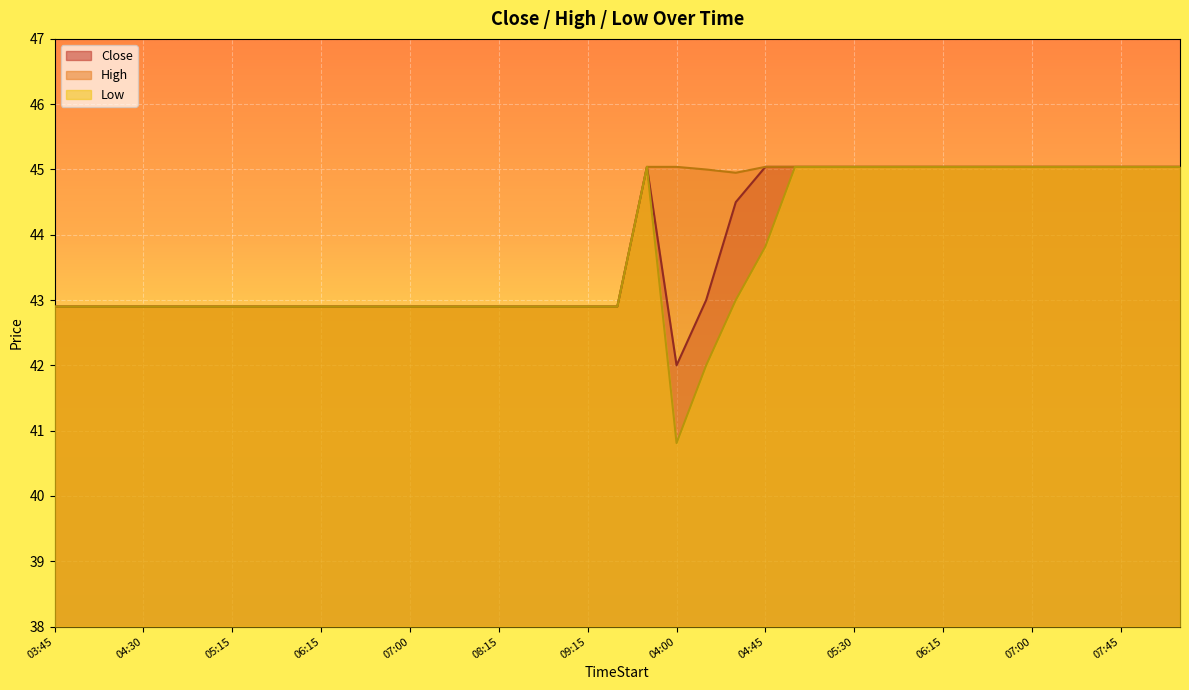

True or false: High and Close intersect in this chart.

False